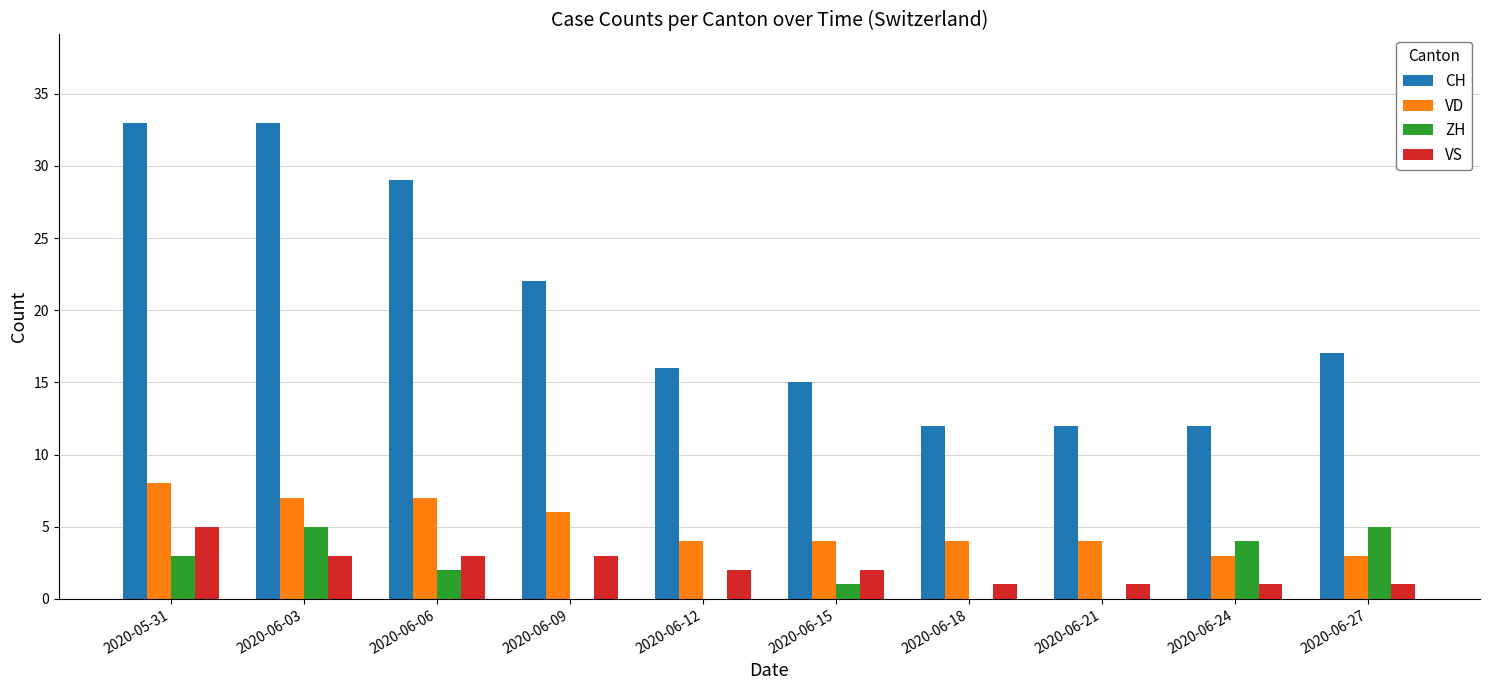

Which series changed the most between 2020-06-03 and 2020-06-24?

CH